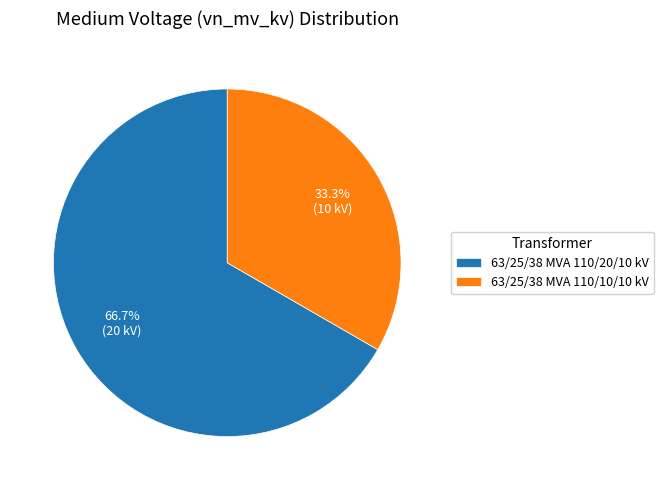

Count the number of slices in the pie.

2